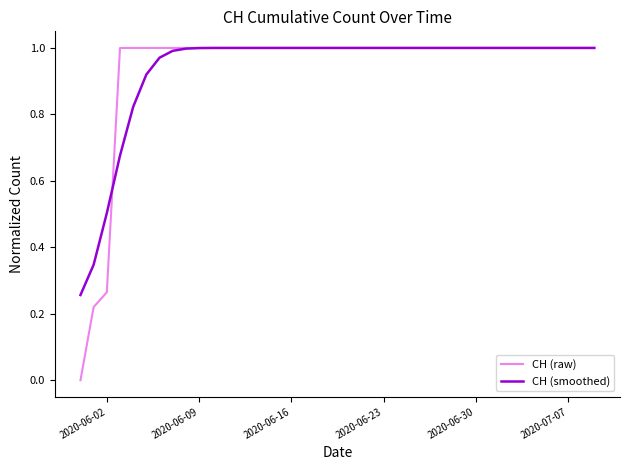

Which series has the widest spread of values?

CH (raw)